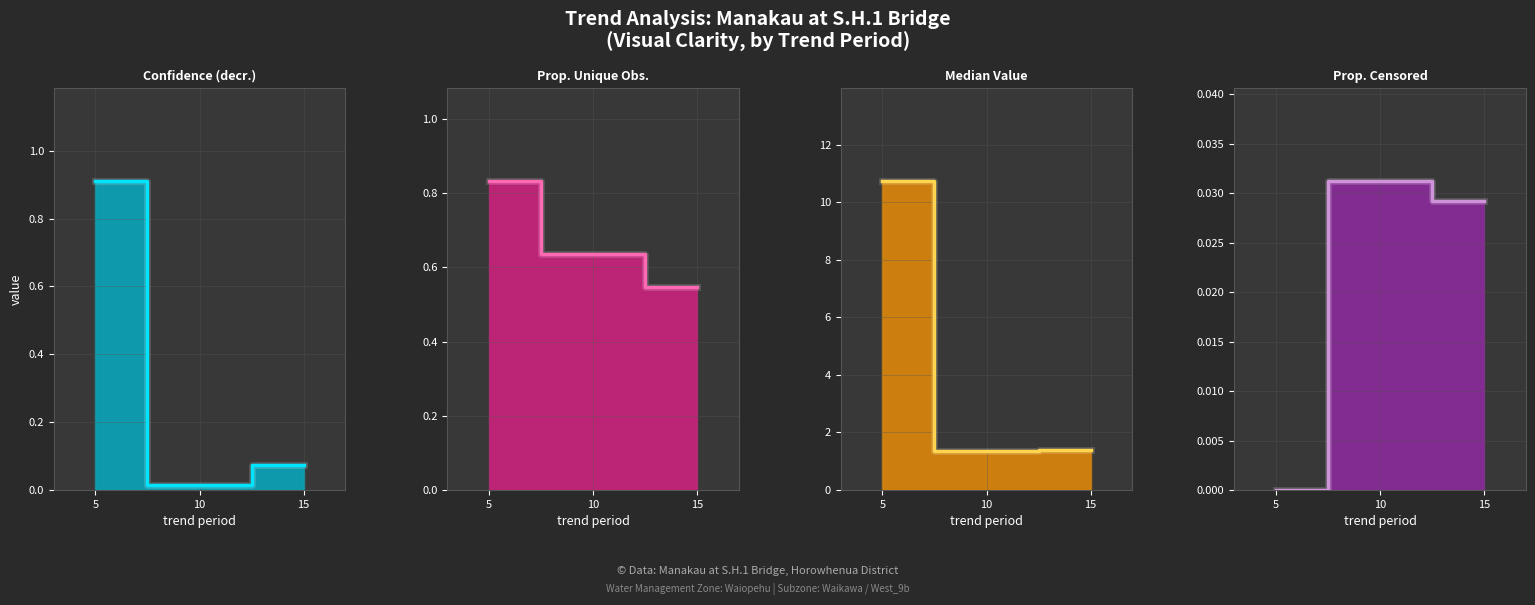

Which has a higher value, 5 or 15?

5